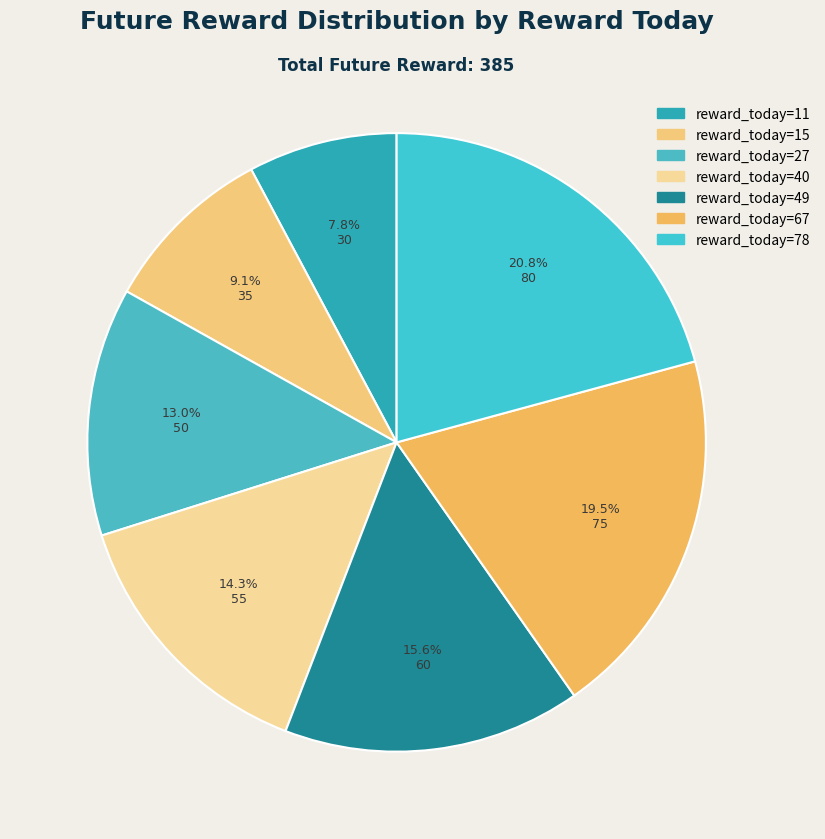

How many slices are in this pie chart?

7